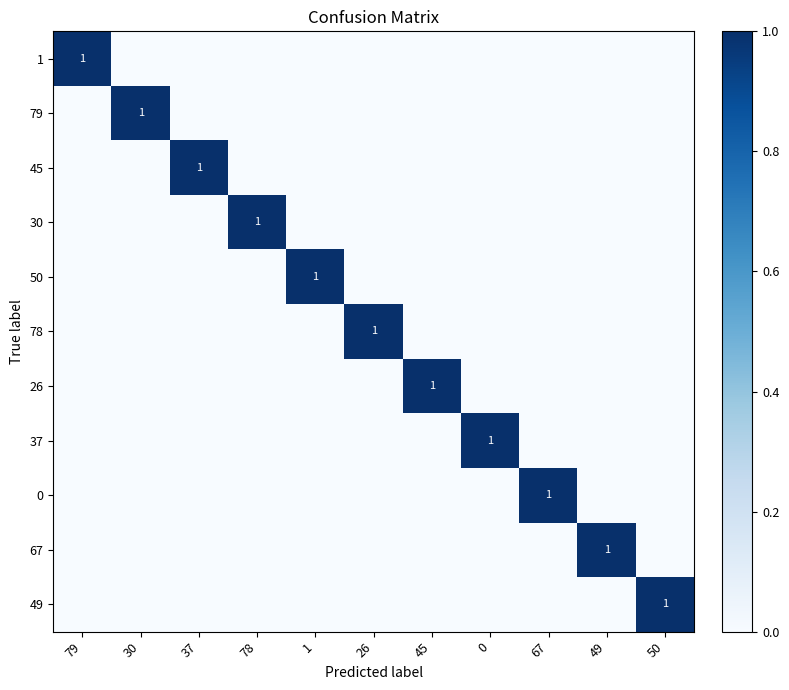

What is the difference between the highest and lowest values at 45?

1